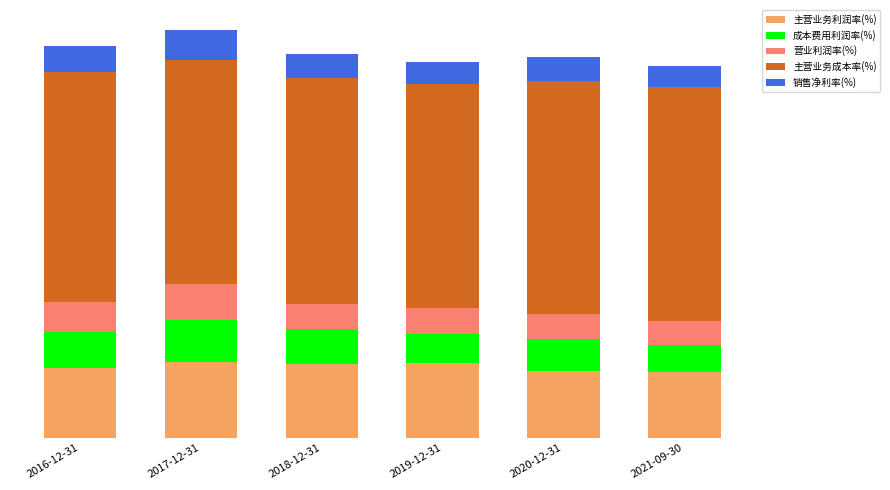

Does the chart contain any negative values?

No